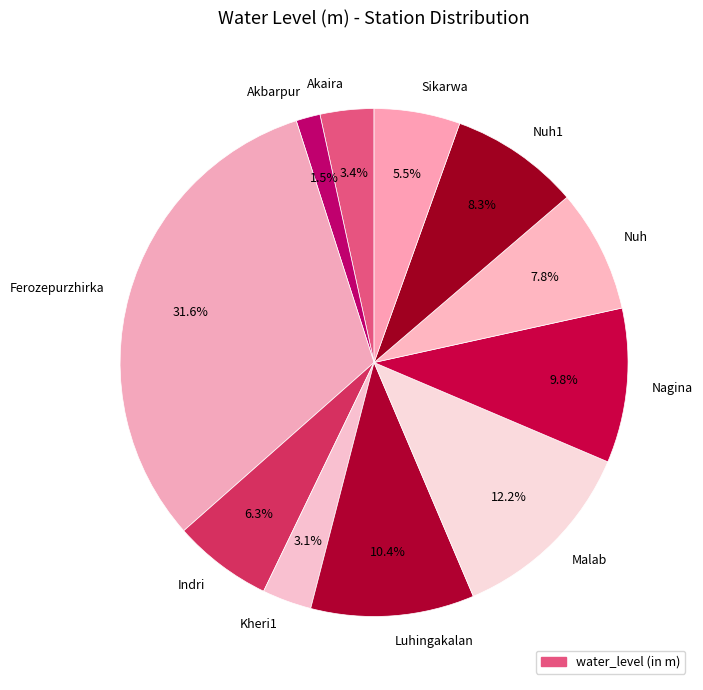

Which category has the biggest portion of the pie?

Ferozepurzhirka